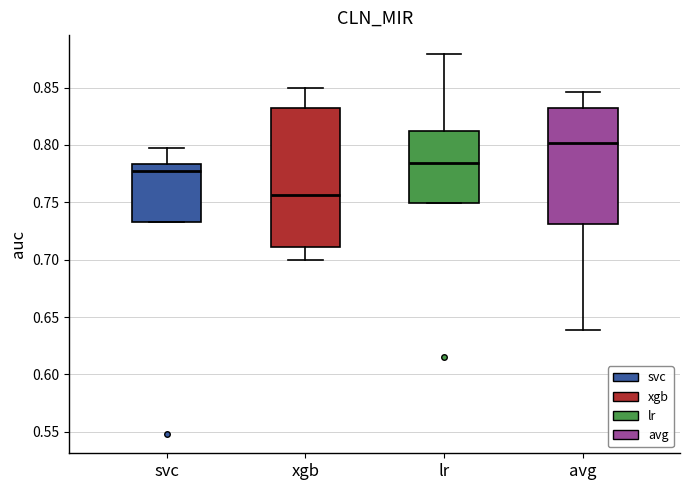

Reading left to right, transcribe this box plot: for each box, give where its median line is, the range the box spans, and where its two whiskers end, as read against the y-axis. The values are not printed on the chart, so give them approximately, as read against the axis.

svc: median 0.775, box 0.735 to 0.785, whiskers 0.735 to 0.795
xgb: median 0.755, box 0.710 to 0.830, whiskers 0.700 to 0.850
lr: median 0.785, box 0.750 to 0.815, whiskers 0.750 to 0.880
avg: median 0.800, box 0.730 to 0.830, whiskers 0.640 to 0.845